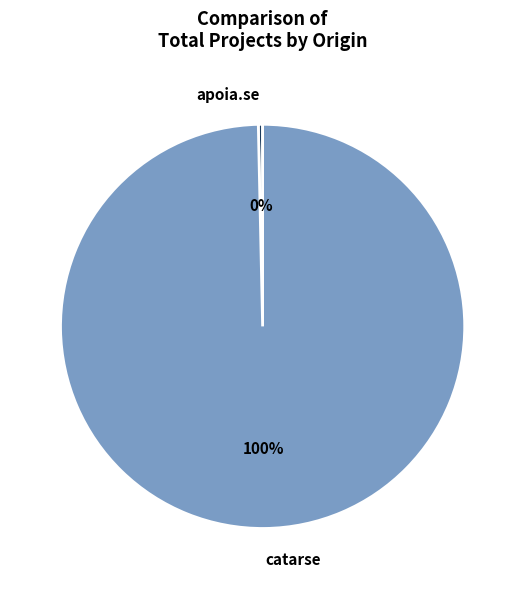

Count the number of slices in the pie.

2